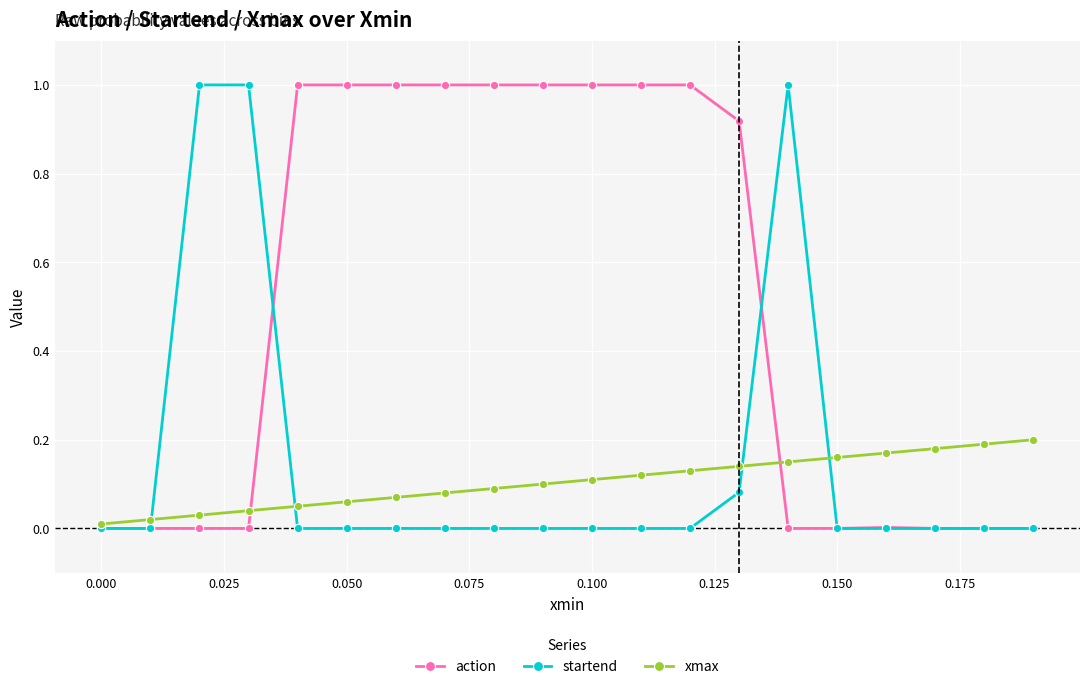

Which series has the largest total across all categories?

action